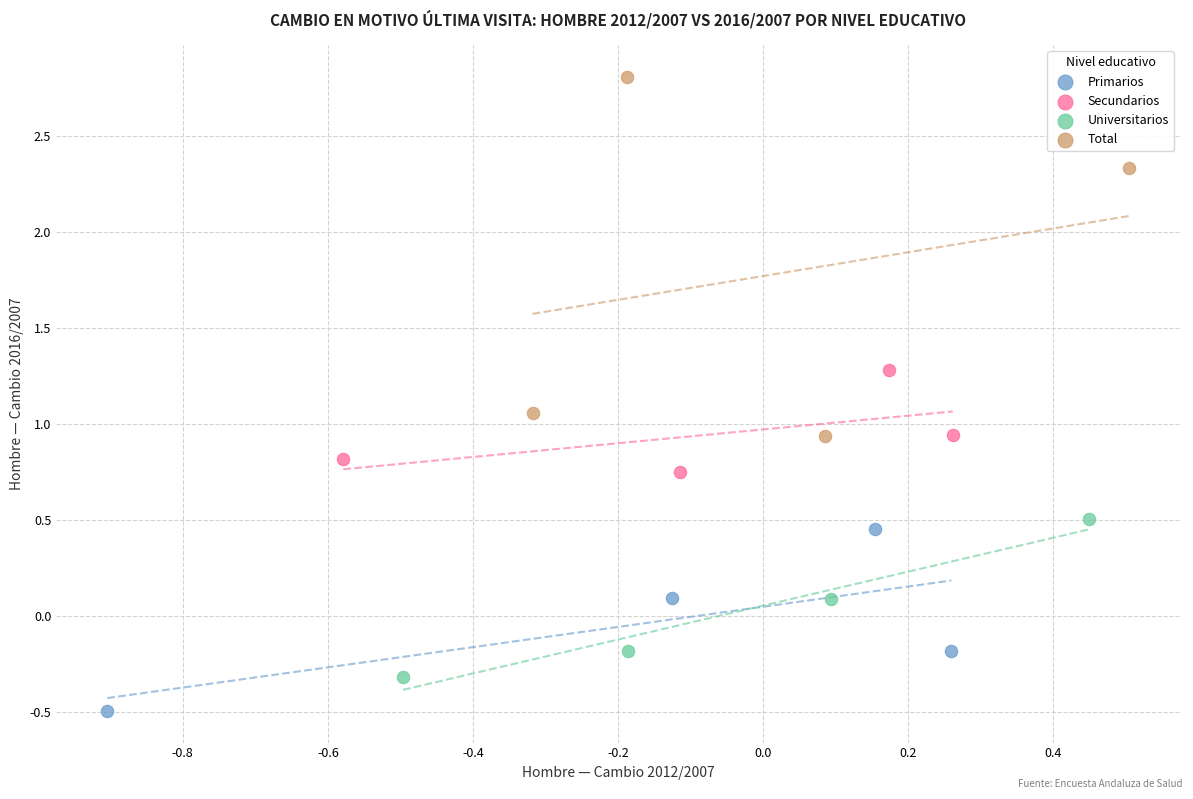

What are all the series names shown in the legend?

Primarios, Secundarios, Universitarios, Total